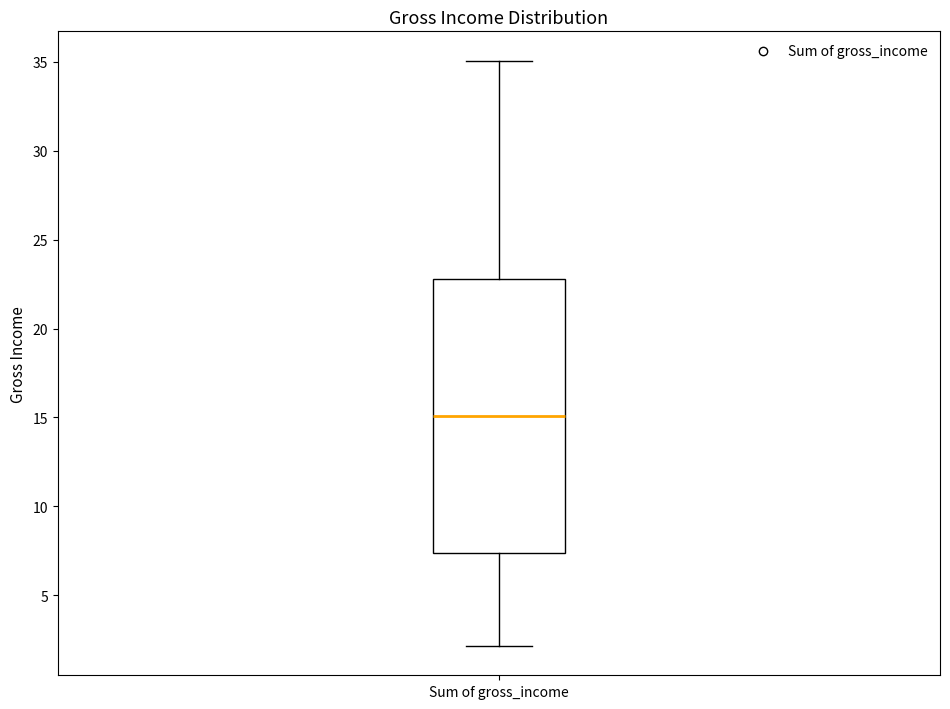

Transcribe this box plot: give where the median line is, the range the box spans, and where the two whiskers end, as read against the y-axis. The values are not printed on the chart, so give them approximately, as read against the axis.

median 15.0, box 7.5 to 23.0, whiskers 2.0 to 35.0